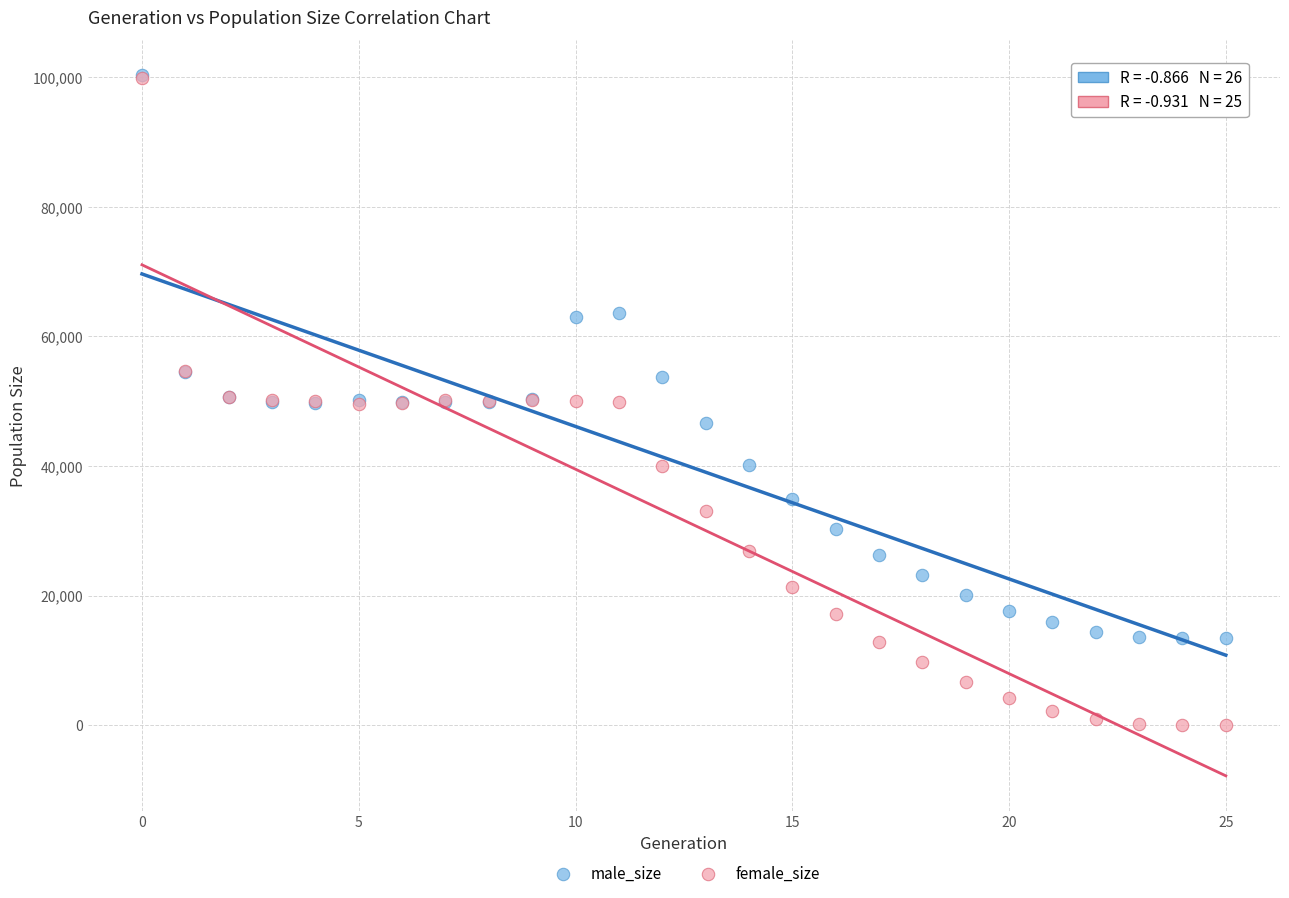

What are all the series names shown in the legend?

male_size, female_size